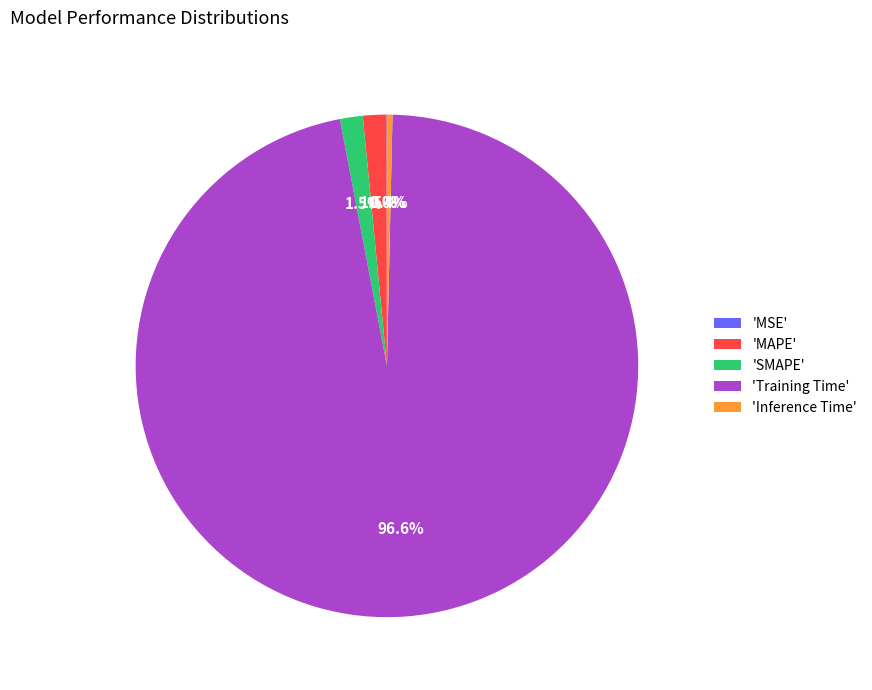

Is the sum of 'SMAPE' and 'Training Time' greater than half?

Yes